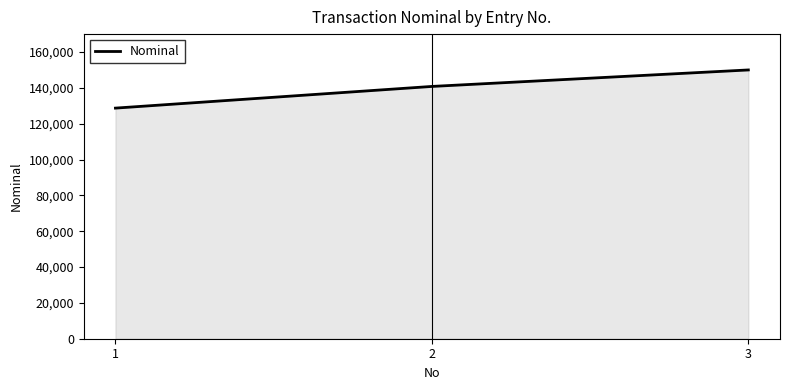

What value does the data have at 2?

140800